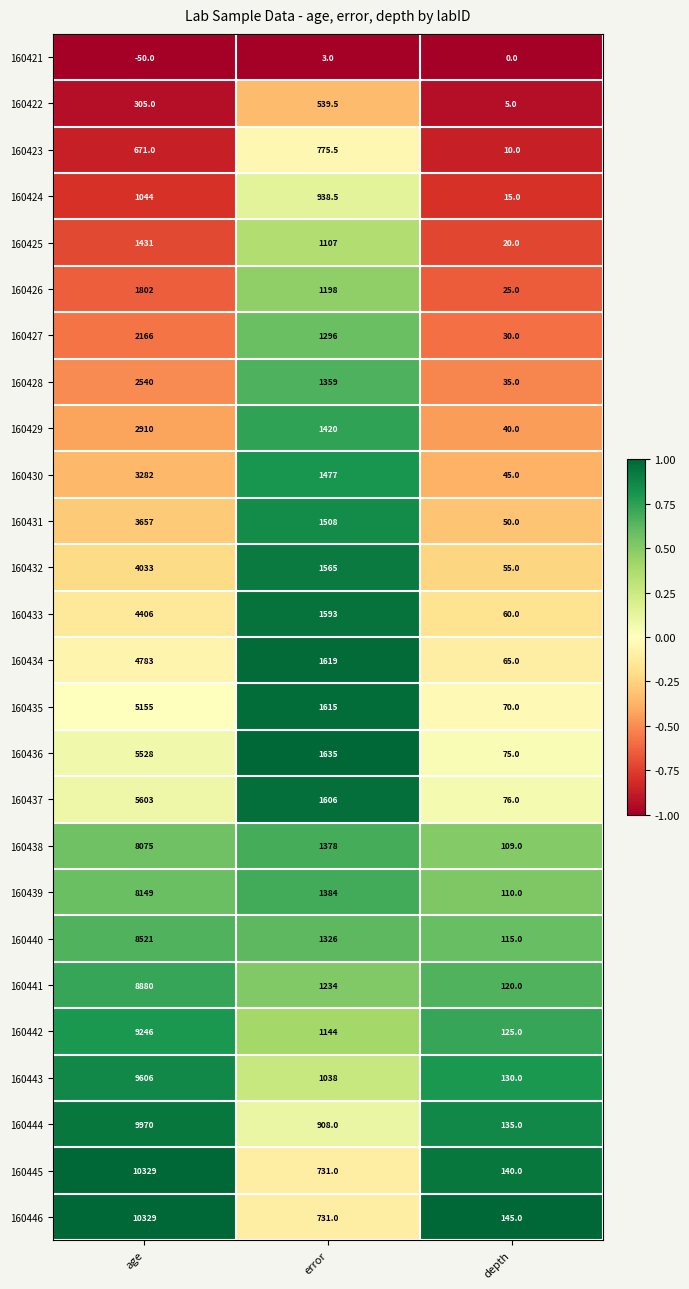

Which series has the widest spread of values?

160445